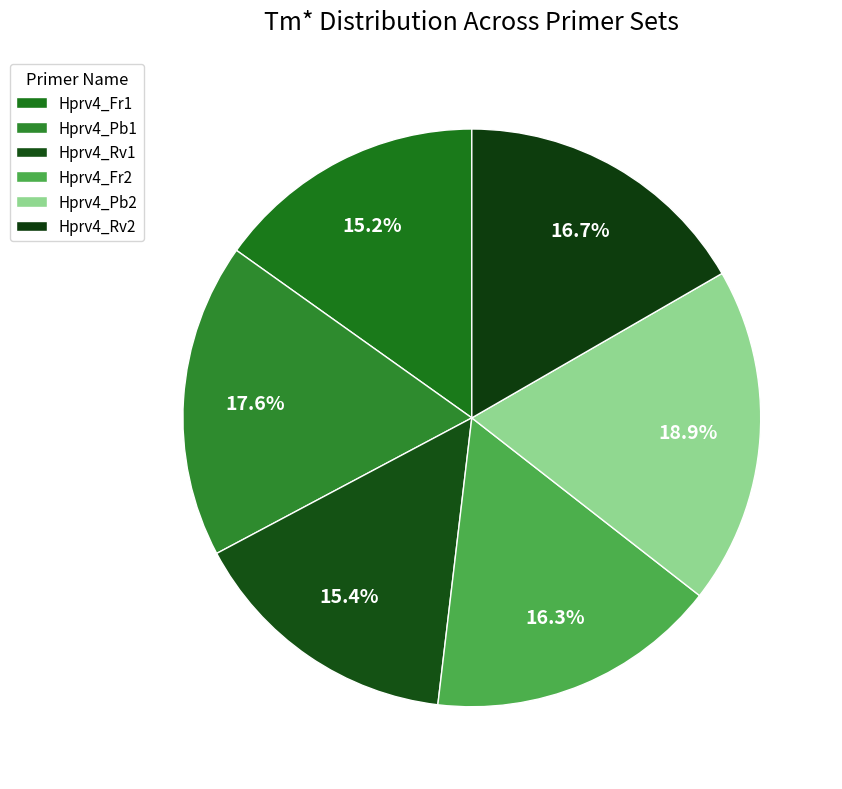

Between Hprv4_Fr2 and Hprv4_Fr1, which is larger?

Hprv4_Fr2